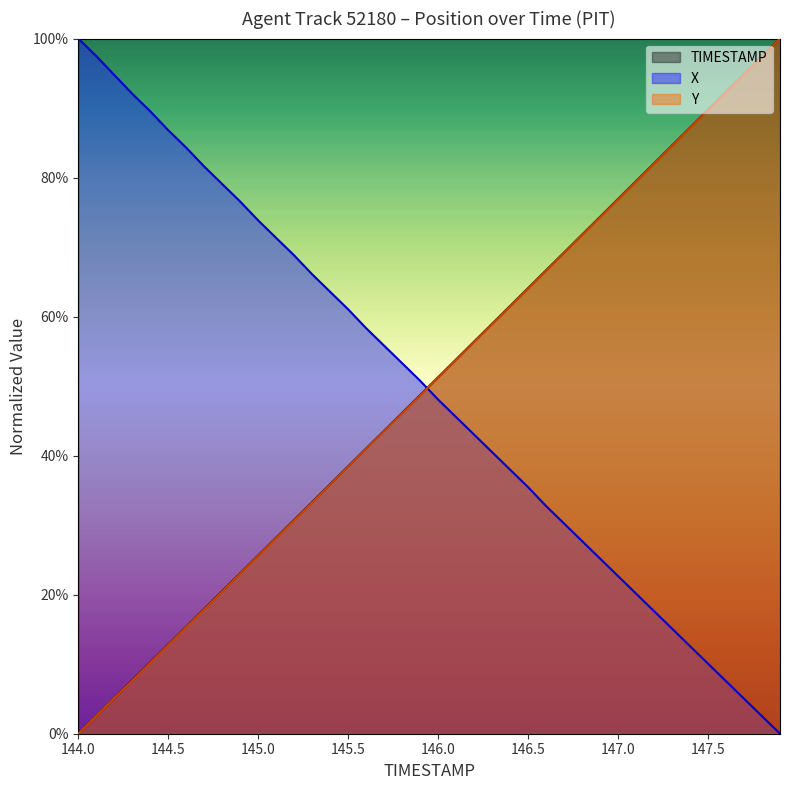

Reading left to right, what are all the values shown in this chart?

TIMESTAMP: 144.0=0.0	144.1=0.0	144.2=0.1	144.3=0.1	144.4=0.1	144.5=0.1	144.6=0.2	144.7=0.2	144.8=0.2	144.9=0.2	145.0=0.3	145.1=0.3	145.2=0.3	145.3=0.3	145.4=0.4	145.5=0.4	145.6=0.4	145.7=0.4	145.8=0.5	145.9=0.5	146.0=0.5	146.1=0.5	146.2=0.6	146.3=0.6	146.4=0.6	146.5=0.6	146.6=0.7	146.7=0.7	146.8=0.7	146.9=0.7	147.0=0.8	147.1=0.8	147.2=0.8	147.3=0.8	147.4=0.9	147.5=0.9	147.6=0.9	147.7=0.9	147.8=1.0	147.9=1.0
X: 144.0=1.0	144.1=1.0	144.2=0.9	144.3=0.9	144.4=0.9	144.5=0.9	144.6=0.8	144.7=0.8	144.8=0.8	144.9=0.8	145.0=0.7	145.1=0.7	145.2=0.7	145.3=0.7	145.4=0.6	145.5=0.6	145.6=0.6	145.7=0.6	145.8=0.5	145.9=0.5	146.0=0.5	146.1=0.5	146.2=0.4	146.3=0.4	146.4=0.4	146.5=0.4	146.6=0.3	146.7=0.3	146.8=0.3	146.9=0.3	147.0=0.2	147.1=0.2	147.2=0.2	147.3=0.2	147.4=0.1	147.5=0.1	147.6=0.1	147.7=0.1	147.8=0.0	147.9=0.0
Y: 144.0=0.0	144.1=0.0	144.2=0.1	144.3=0.1	144.4=0.1	144.5=0.1	144.6=0.2	144.7=0.2	144.8=0.2	144.9=0.2	145.0=0.3	145.1=0.3	145.2=0.3	145.3=0.3	145.4=0.4	145.5=0.4	145.6=0.4	145.7=0.4	145.8=0.5	145.9=0.5	146.0=0.5	146.1=0.5	146.2=0.6	146.3=0.6	146.4=0.6	146.5=0.6	146.6=0.7	146.7=0.7	146.8=0.7	146.9=0.7	147.0=0.8	147.1=0.8	147.2=0.8	147.3=0.8	147.4=0.9	147.5=0.9	147.6=0.9	147.7=0.9	147.8=1.0	147.9=1.0